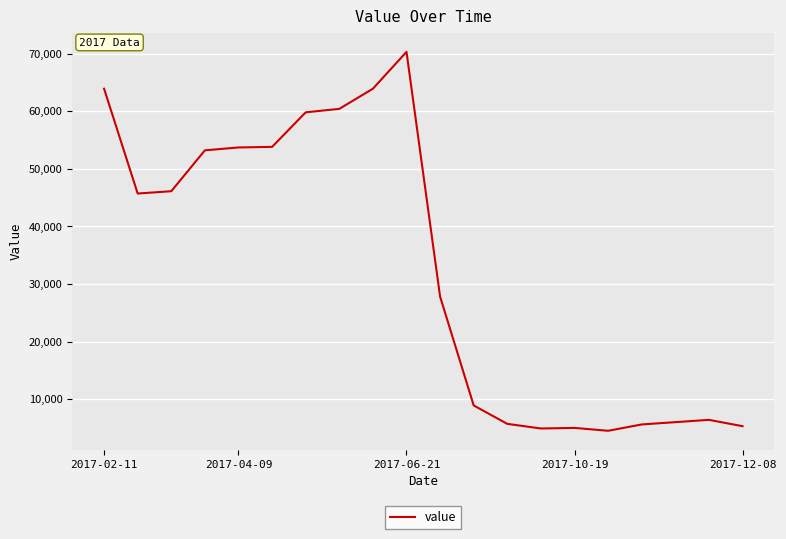

What is the smallest value displayed?

4500